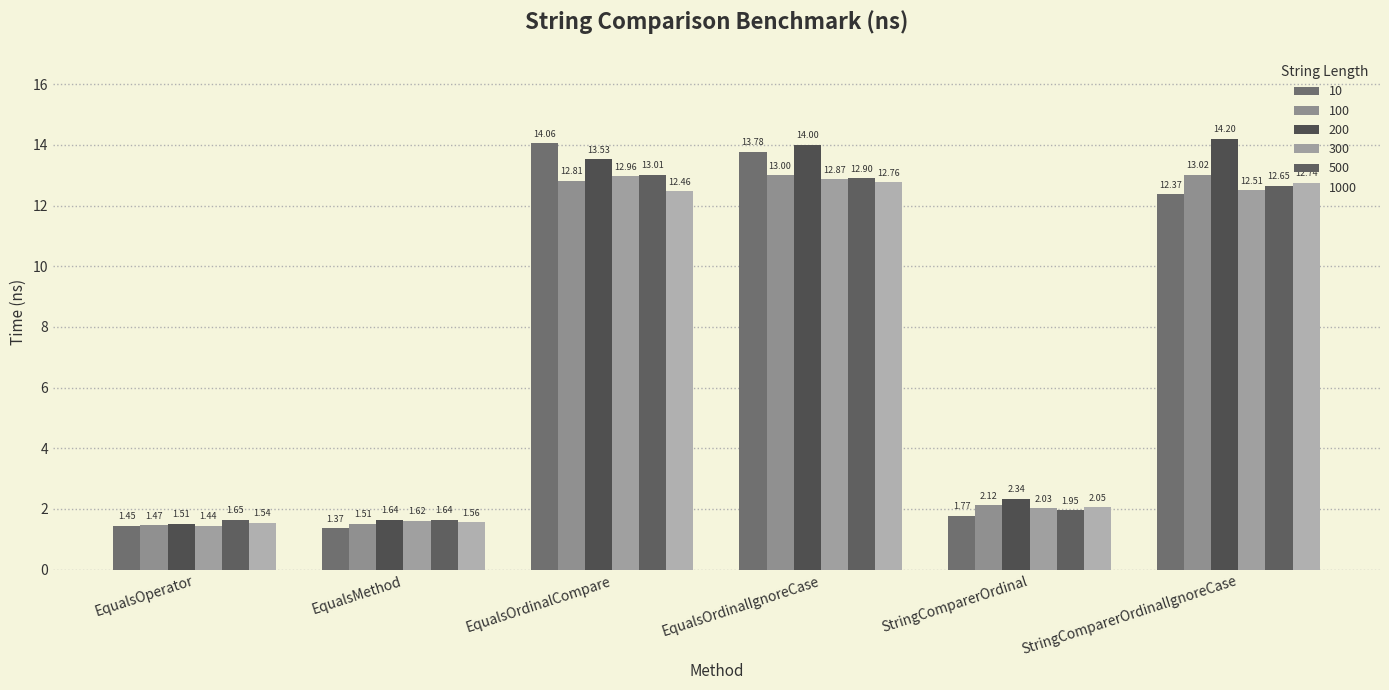

Is it true that 200 equals 23.0 at EqualsOrdinalIgnoreCase?

False